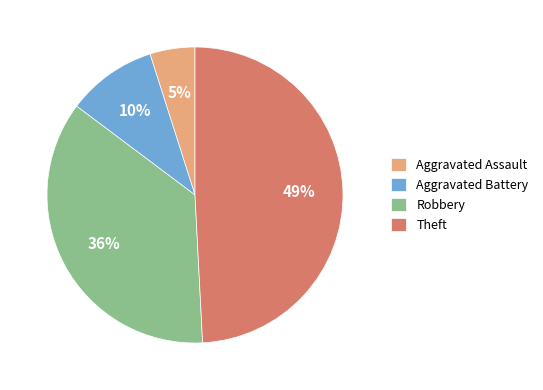

To the nearest percent, what portion does Theft represent?

49%